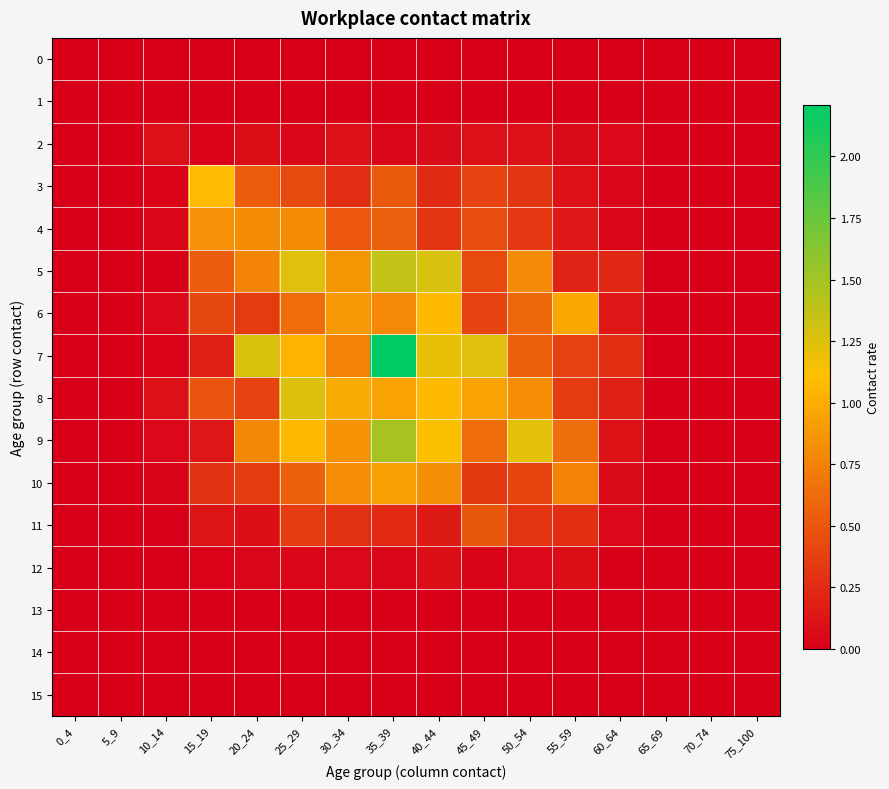

Between 65_69 and 75_100, which is larger?

65_69